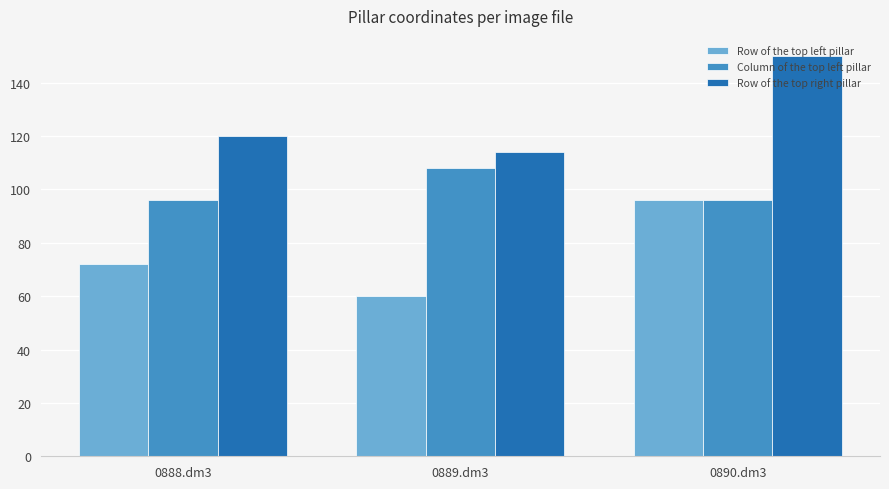

How many data points does each series have?

3